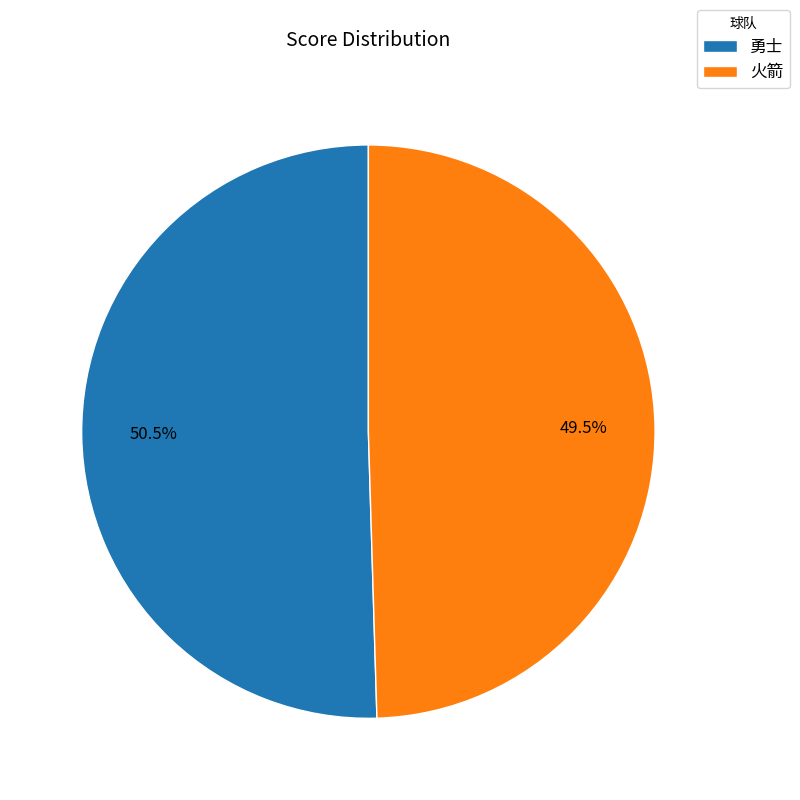

To the nearest percent, what is the difference between the largest and smallest slice percentages?

1%